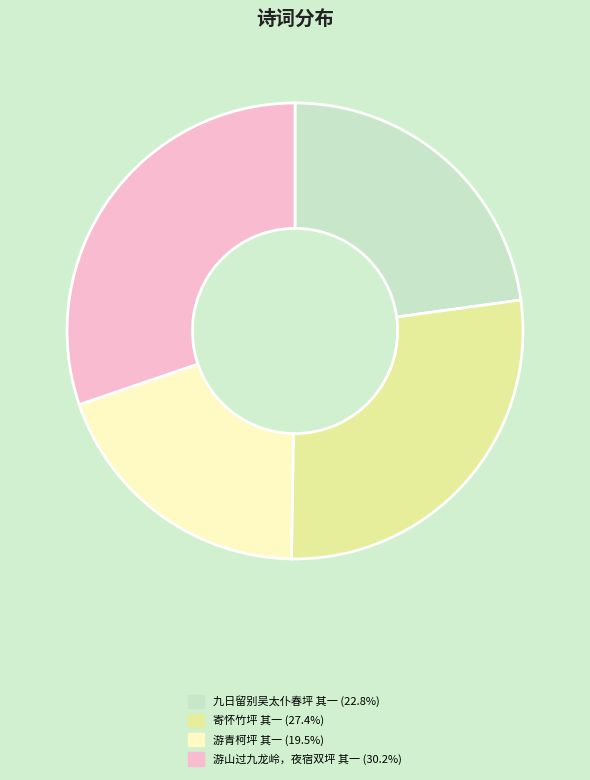

Does any single category account for the majority?

No